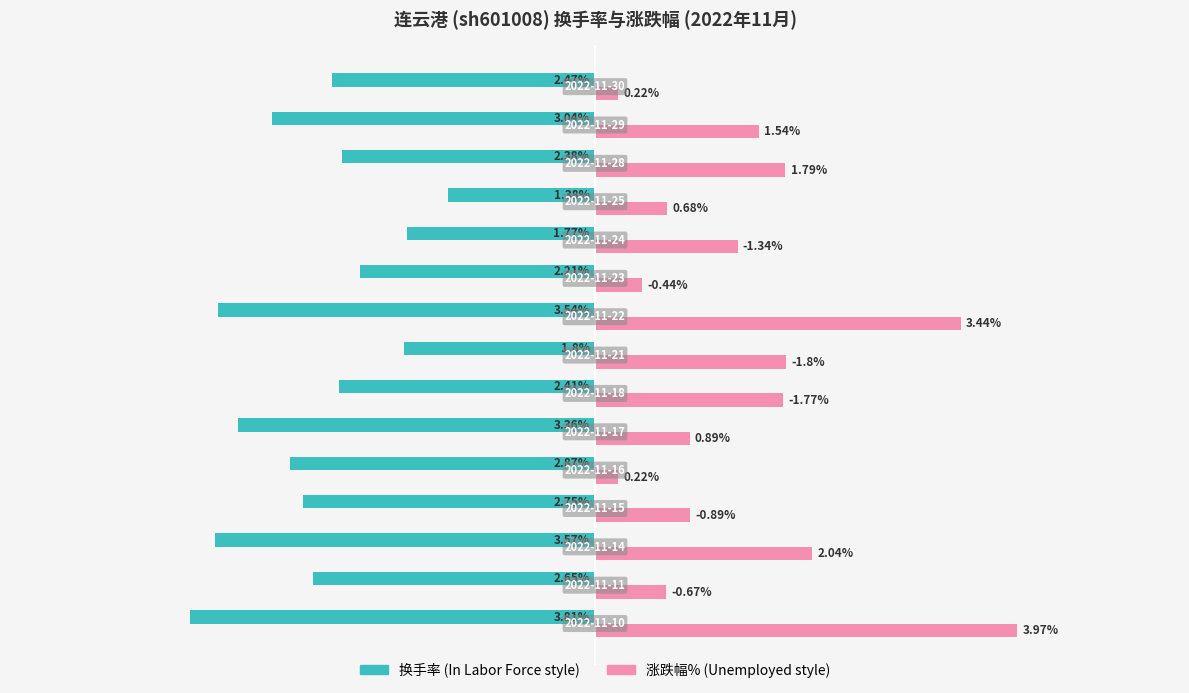

How many bars are there in each group?

2